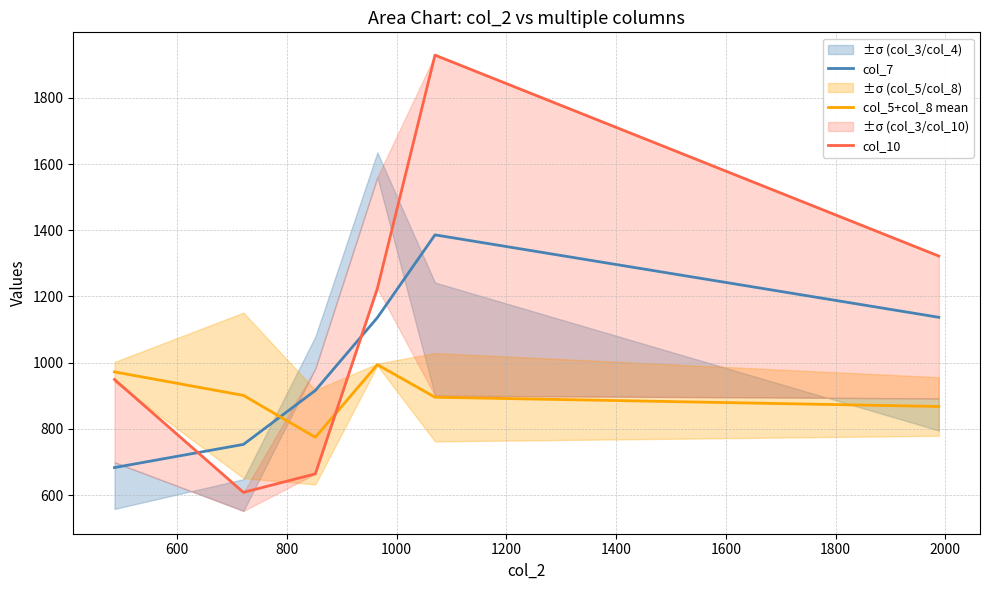

What is the lowest value of the col_5+col_8 mean series?

774.5